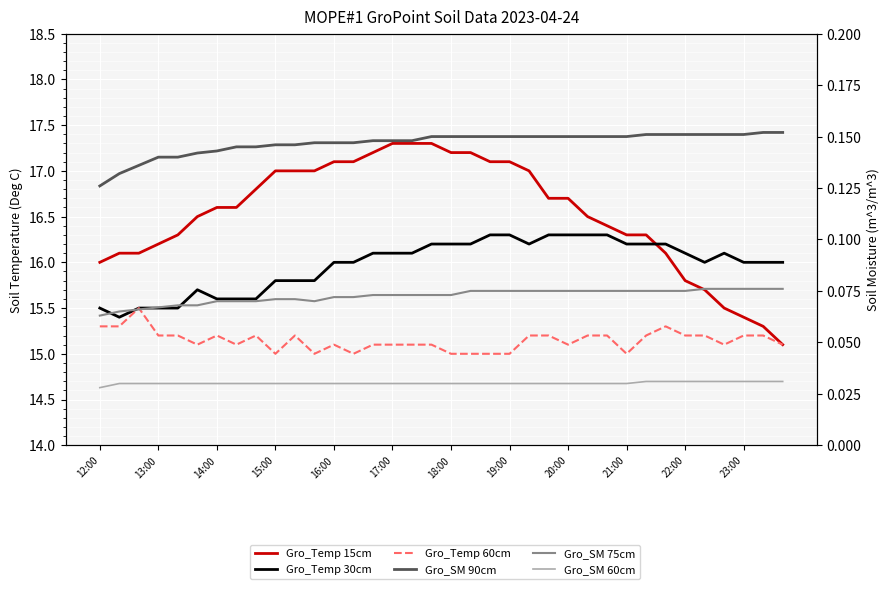

How many lines are shown in the chart?

6